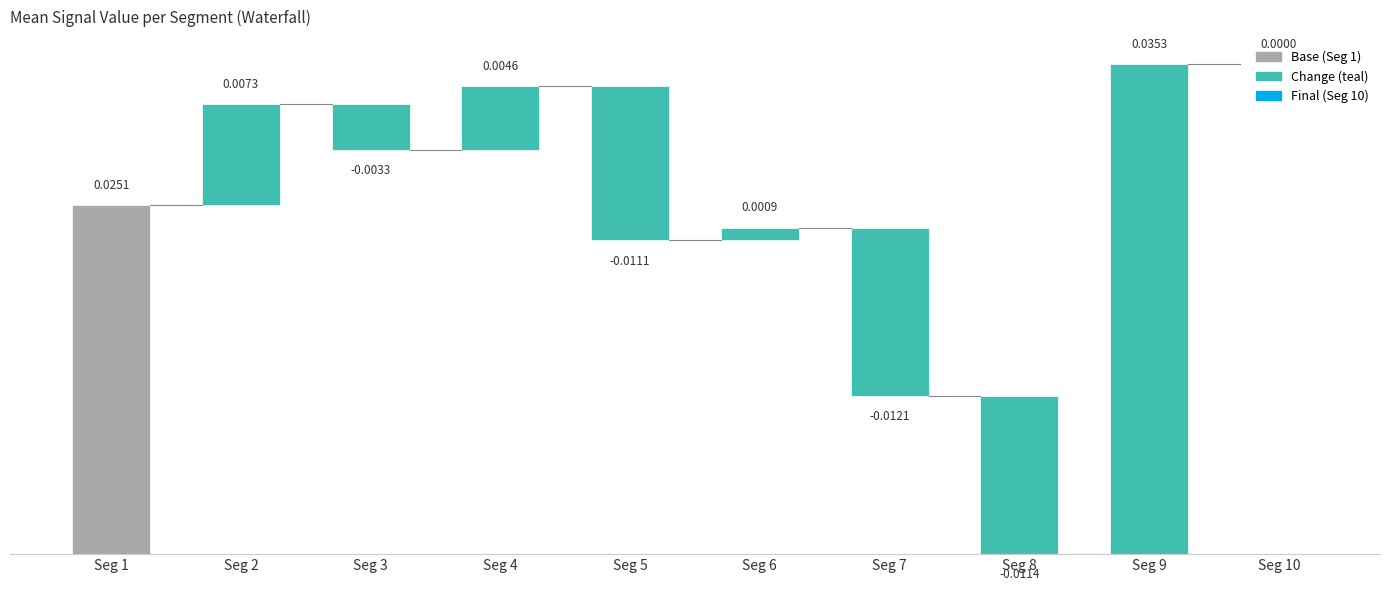

Rank the categories by value from lowest to highest.

Seg 7, Seg 8, Seg 5, Seg 3, Seg 10, Seg 6, Seg 4, Seg 2, Seg 1, Seg 9